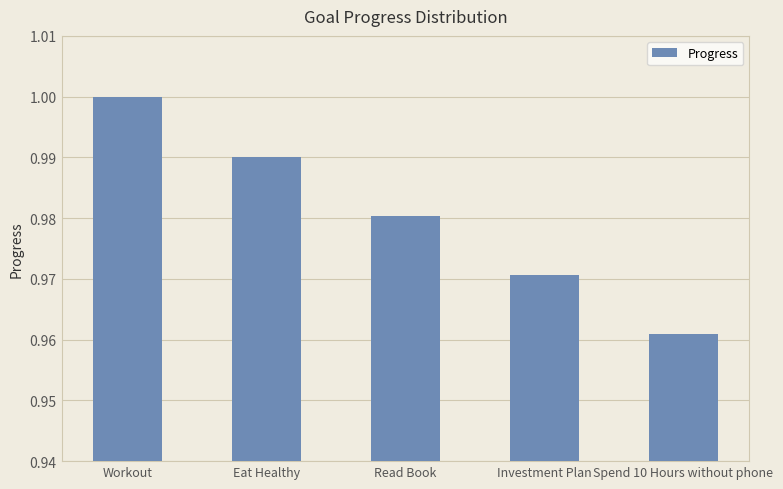

List the labels in order of value, smallest first.

Spend 10 Hours without phone, Investment Plan, Read Book, Eat Healthy, Workout